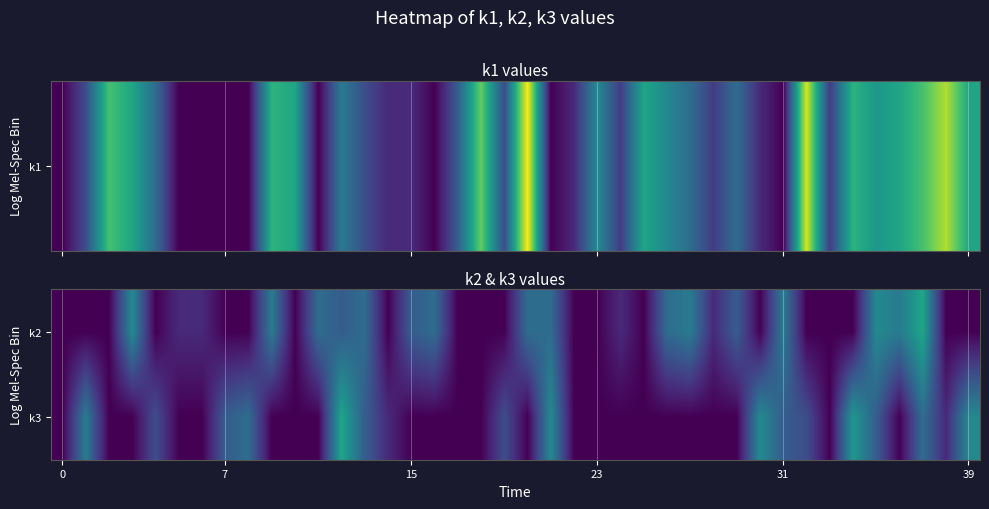

Which series has the largest total across all categories?

k2